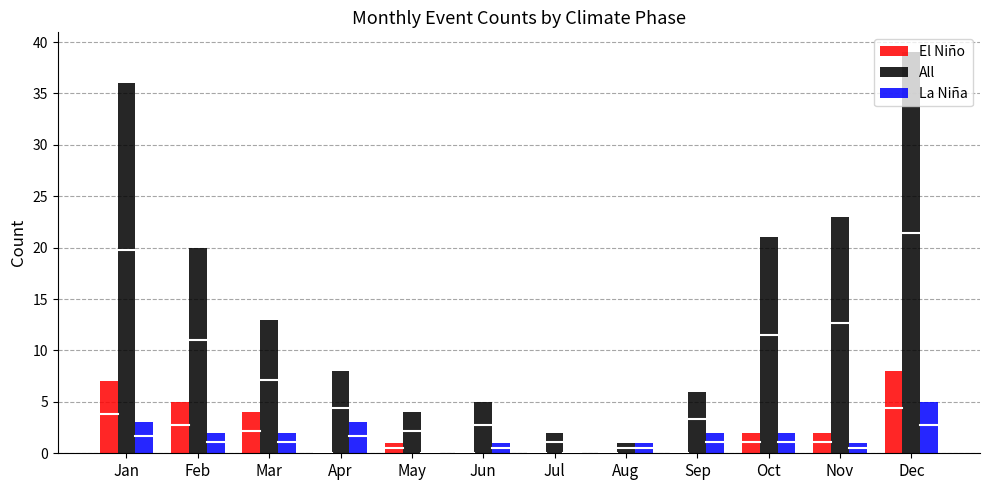

What is the greatest value displayed?

39